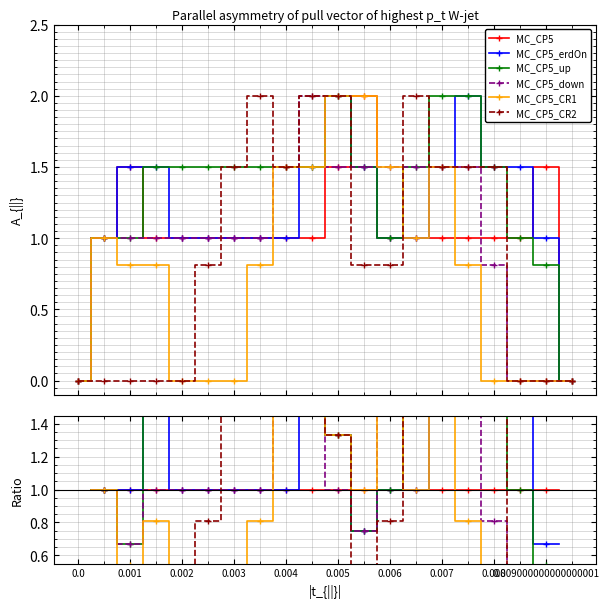

How many values in the MC_CP5_down series are below 1?

5